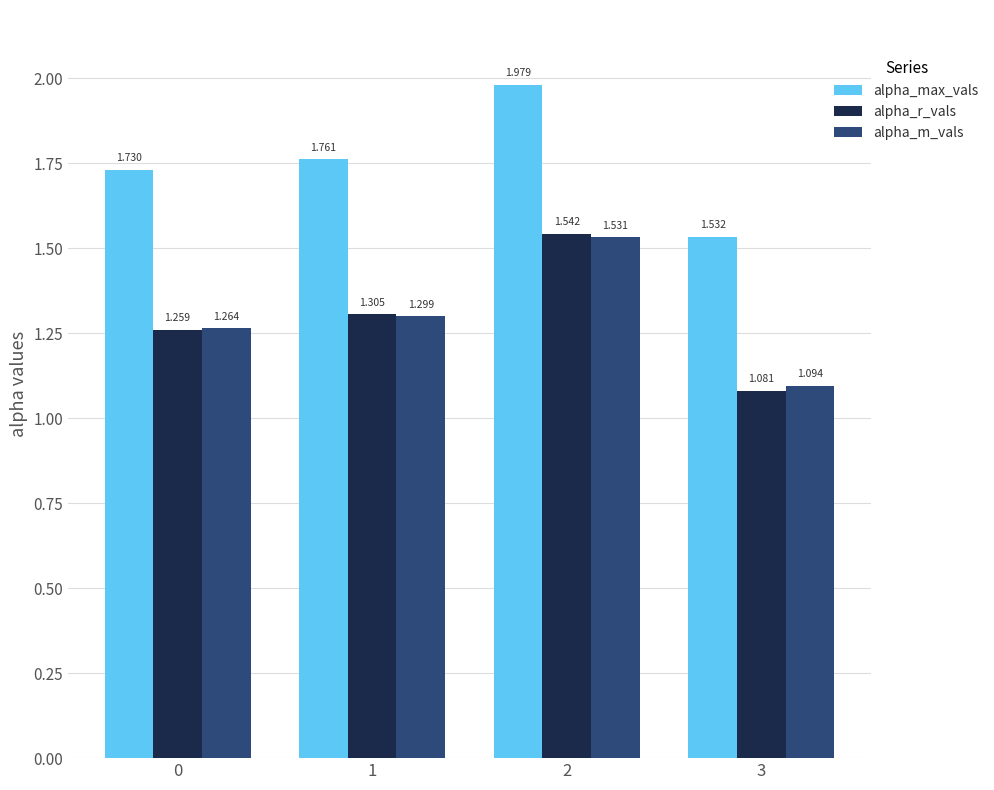

Which series has the largest range (max minus min)?

alpha_r_vals